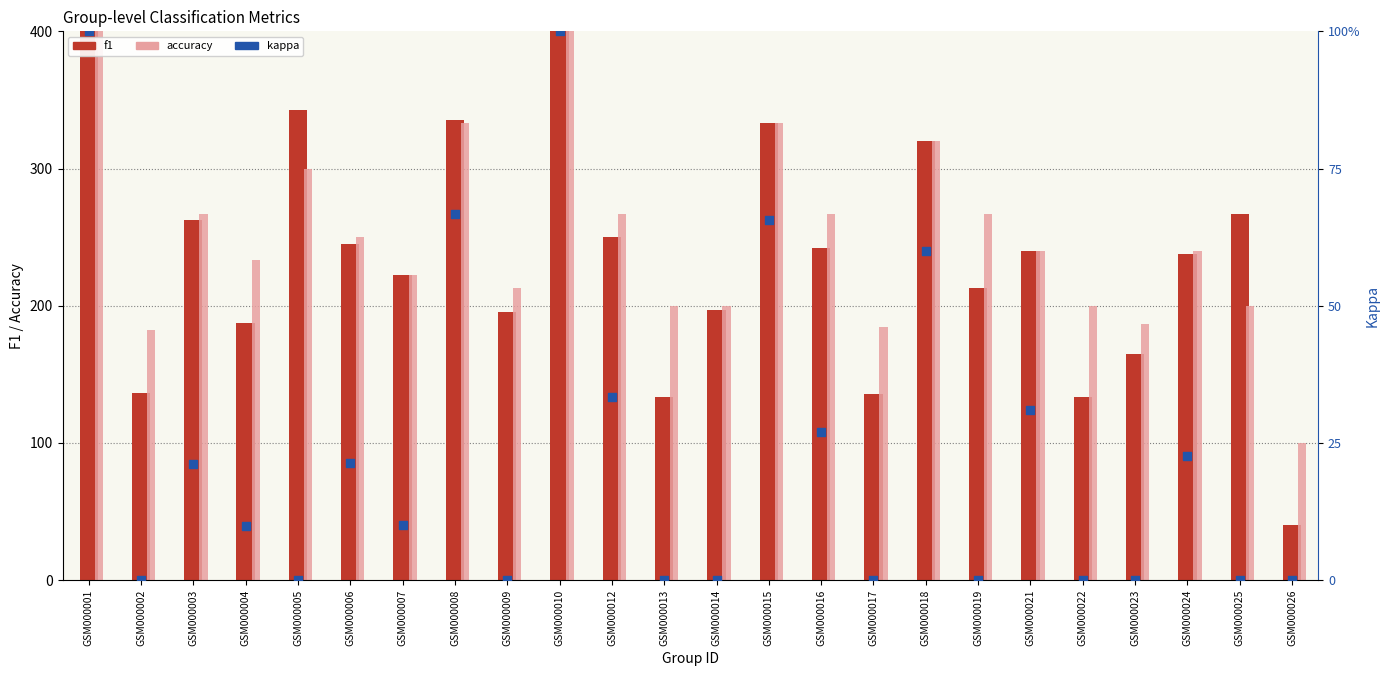

Which series has the largest total across all categories?

accuracy